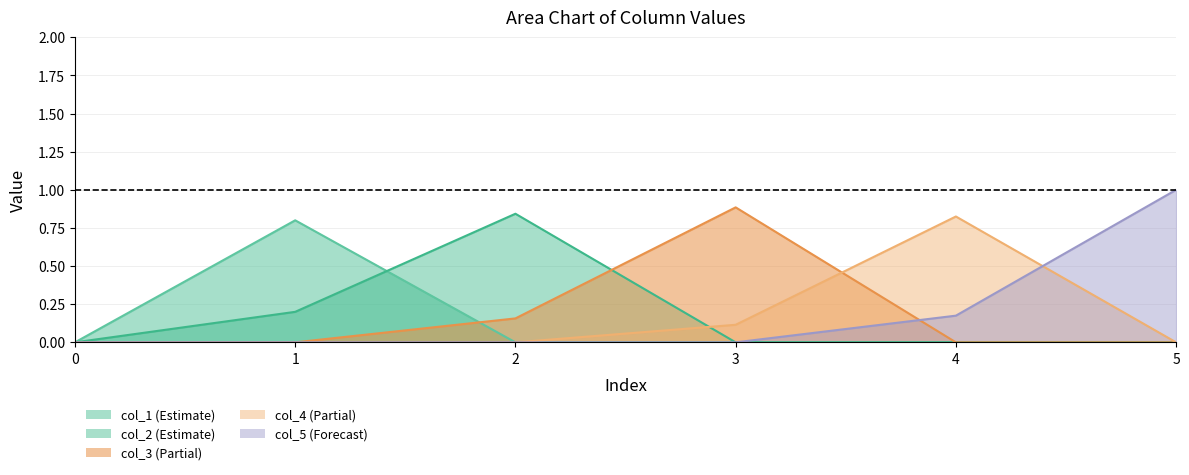

True or false: col_1 and col_2 intersect in this chart.

True